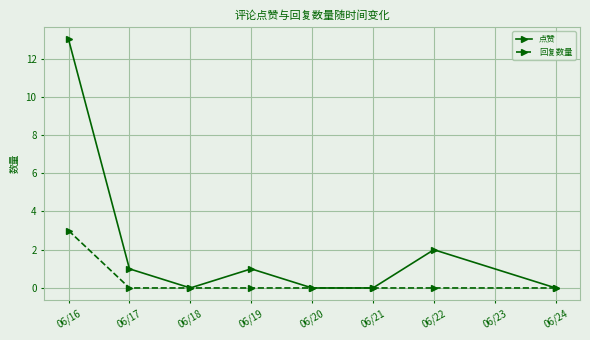

What is the spread (max minus min) of values at 06/17?

1